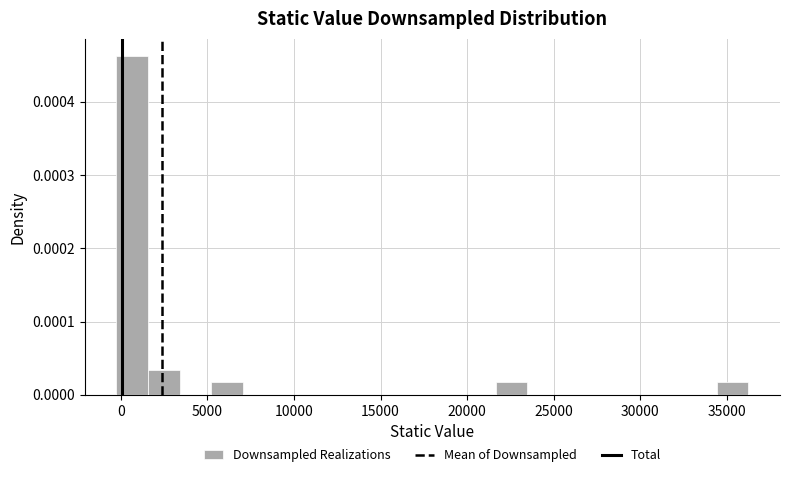

Read against the x-axis, roughly where is the centre of the tallest bar?

500